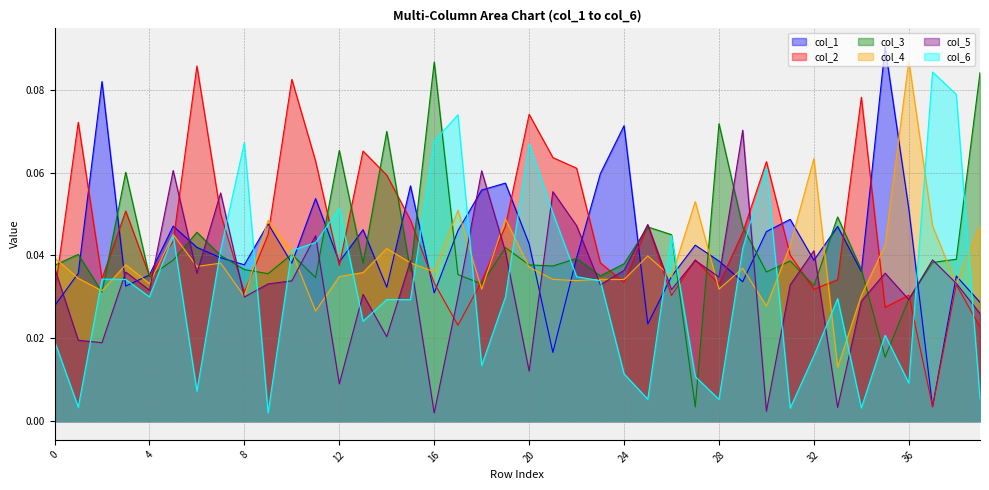

Reading left to right, what are all the values shown in this chart?

col_1: 0.0	0.0	0.1	0.0	0.0	0.0	0.0	0.0	0.0	0.0	0.0	0.1	0.0	0.0	0.0	0.1	0.0	0.0	0.1	0.1	0.0	0.0	0.0	0.1	0.1	0.0	0.0	0.0	0.0	0.0	0.0	0.0	0.0	0.0	0.0	0.1	0.1	0.0	0.0	0.0
col_2: 0.0	0.1	0.0	0.1	0.0	0.0	0.1	0.0	0.0	0.0	0.1	0.1	0.0	0.1	0.1	0.0	0.0	0.0	0.0	0.0	0.1	0.1	0.1	0.0	0.0	0.0	0.0	0.0	0.0	0.0	0.1	0.0	0.0	0.0	0.1	0.0	0.0	0.0	0.0	0.0
col_3: 0.0	0.0	0.0	0.1	0.0	0.0	0.0	0.0	0.0	0.0	0.0	0.0	0.1	0.0	0.1	0.0	0.1	0.0	0.0	0.0	0.0	0.0	0.0	0.0	0.0	0.0	0.0	0.0	0.1	0.0	0.0	0.0	0.0	0.0	0.0	0.0	0.0	0.0	0.0	0.1
col_4: 0.0	0.0	0.0	0.0	0.0	0.0	0.0	0.0	0.0	0.0	0.0	0.0	0.0	0.0	0.0	0.0	0.0	0.1	0.0	0.0	0.0	0.0	0.0	0.0	0.0	0.0	0.0	0.1	0.0	0.0	0.0	0.0	0.1	0.0	0.0	0.0	0.1	0.0	0.0	0.0
col_5: 0.0	0.0	0.0	0.0	0.0	0.1	0.0	0.1	0.0	0.0	0.0	0.0	0.0	0.0	0.0	0.0	0.0	0.0	0.1	0.0	0.0	0.1	0.0	0.0	0.0	0.0	0.0	0.0	0.0	0.1	0.0	0.0	0.0	0.0	0.0	0.0	0.0	0.0	0.0	0.0
col_6: 0.0	0.0	0.0	0.0	0.0	0.0	0.0	0.0	0.1	0.0	0.0	0.0	0.1	0.0	0.0	0.0	0.1	0.1	0.0	0.0	0.1	0.1	0.0	0.0	0.0	0.0	0.0	0.0	0.0	0.0	0.1	0.0	0.0	0.0	0.0	0.0	0.0	0.1	0.1	0.0